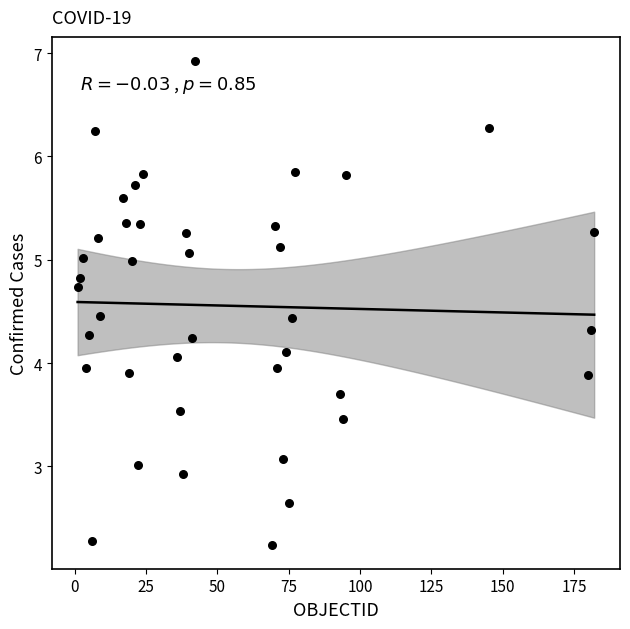

What is the range of X values (max minus min)?

181.0